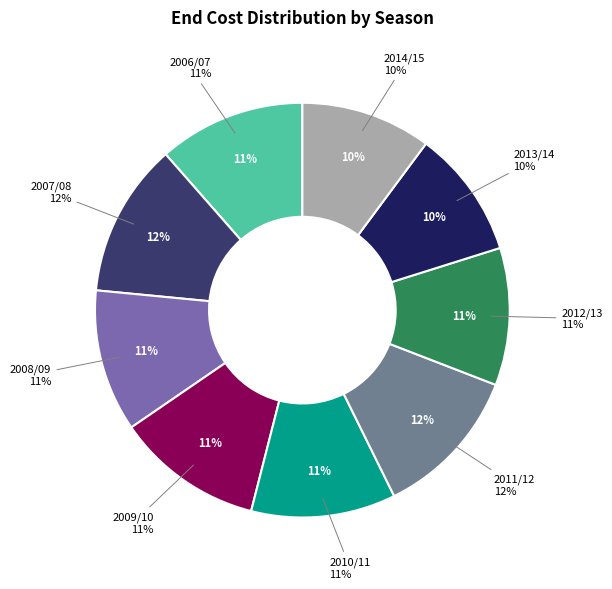

Which category has the smallest portion of the pie?

2013/14